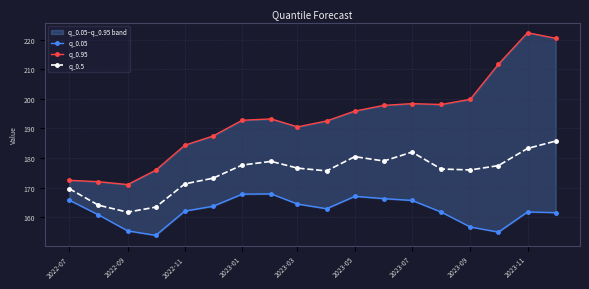

At which category does q_0.5 reach its first local valley?

2022-09